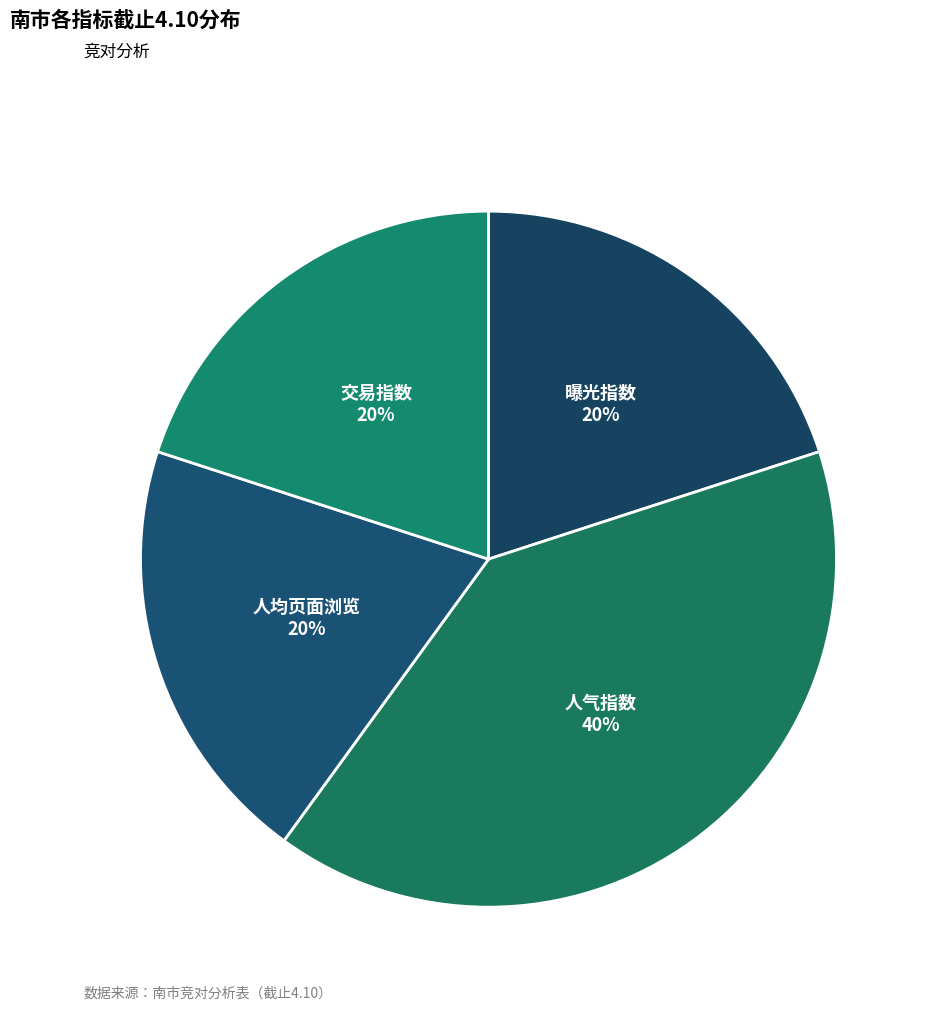

Does any single category account for the majority?

No